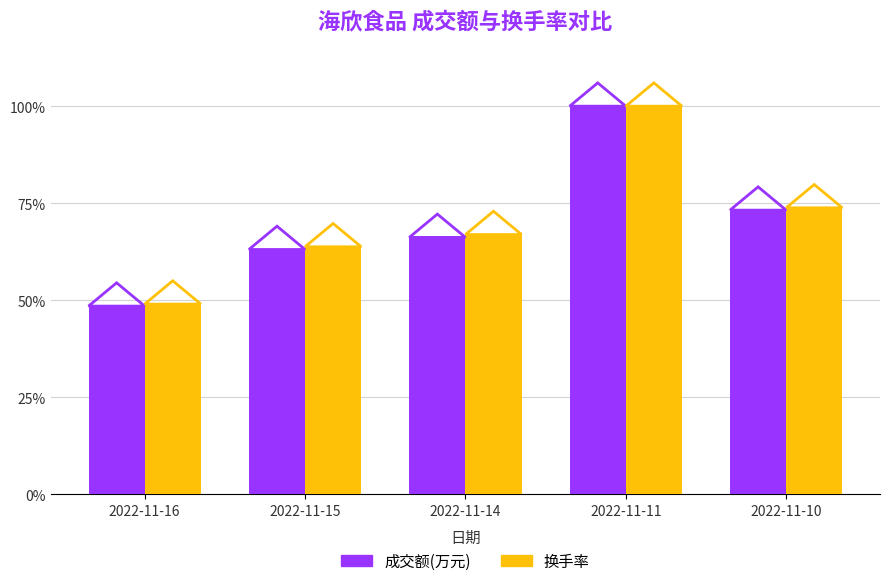

What is the difference between the maximum and minimum values in the 成交额(万元) series?

51.5